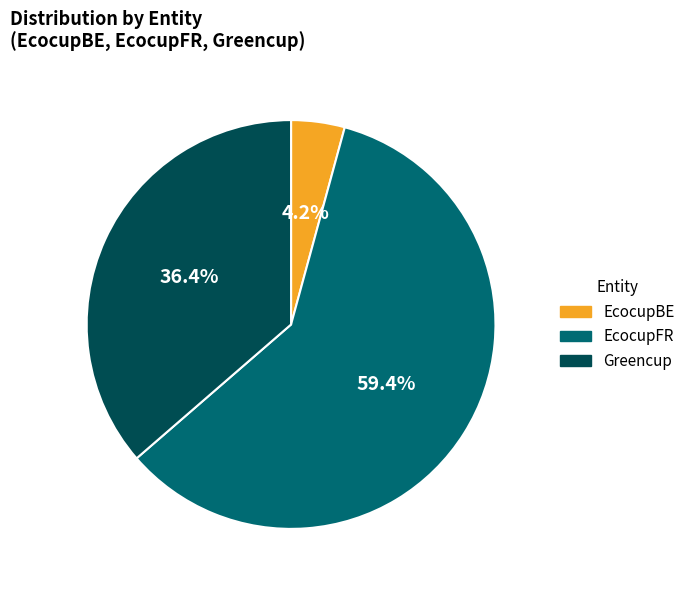

To the nearest percent, what is the combined percentage of EcocupFR and EcocupBE?

64%